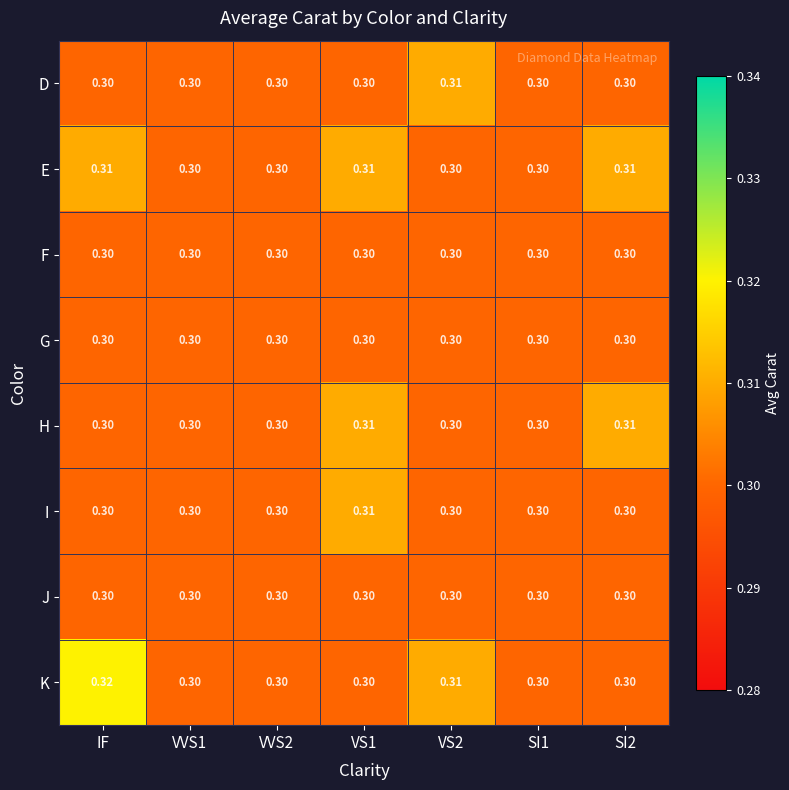

Which series has the widest spread of values?

K